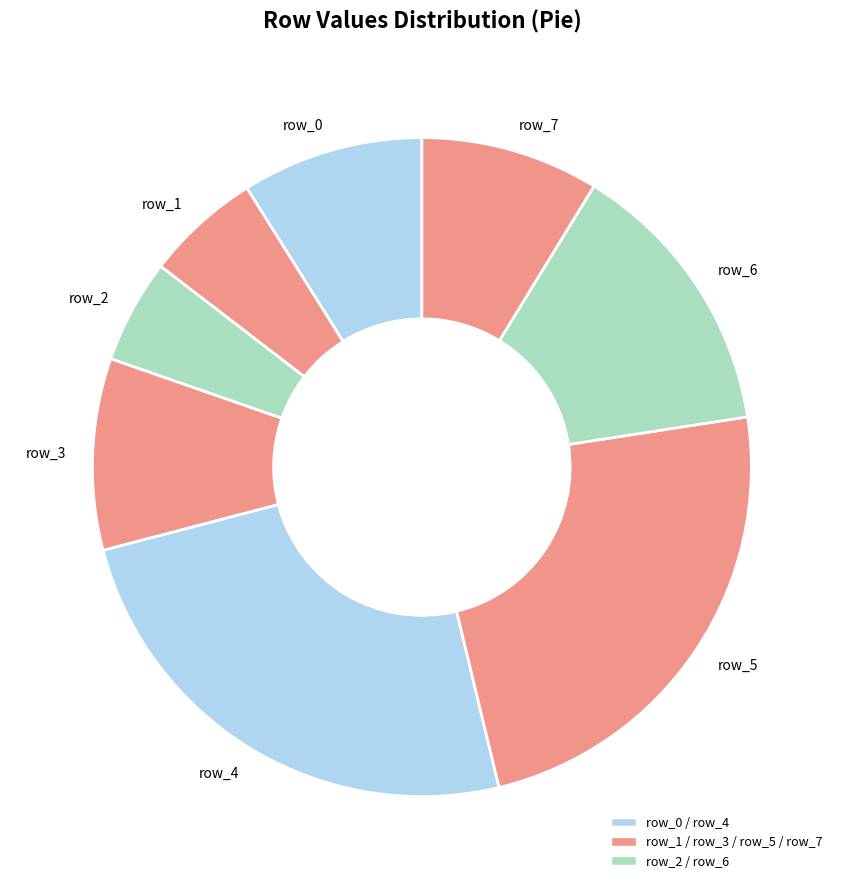

Is row_4 the majority of the pie?

No